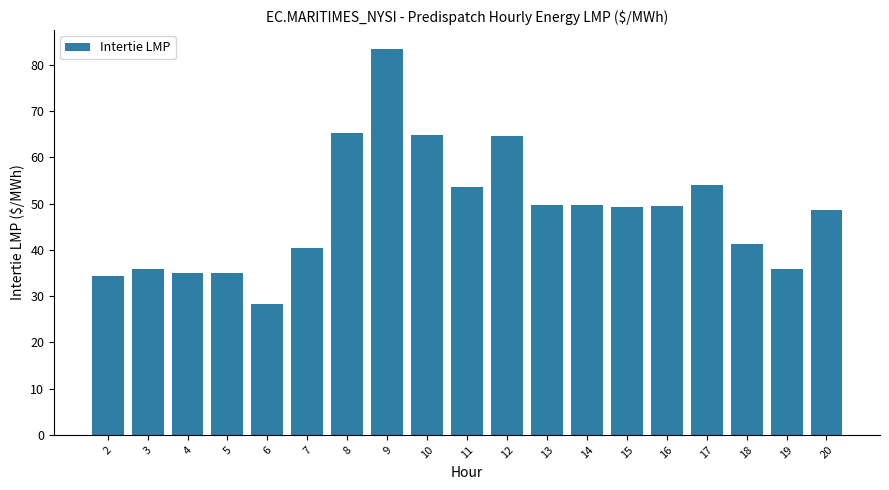

What is the minimum value shown in the chart?

28.3